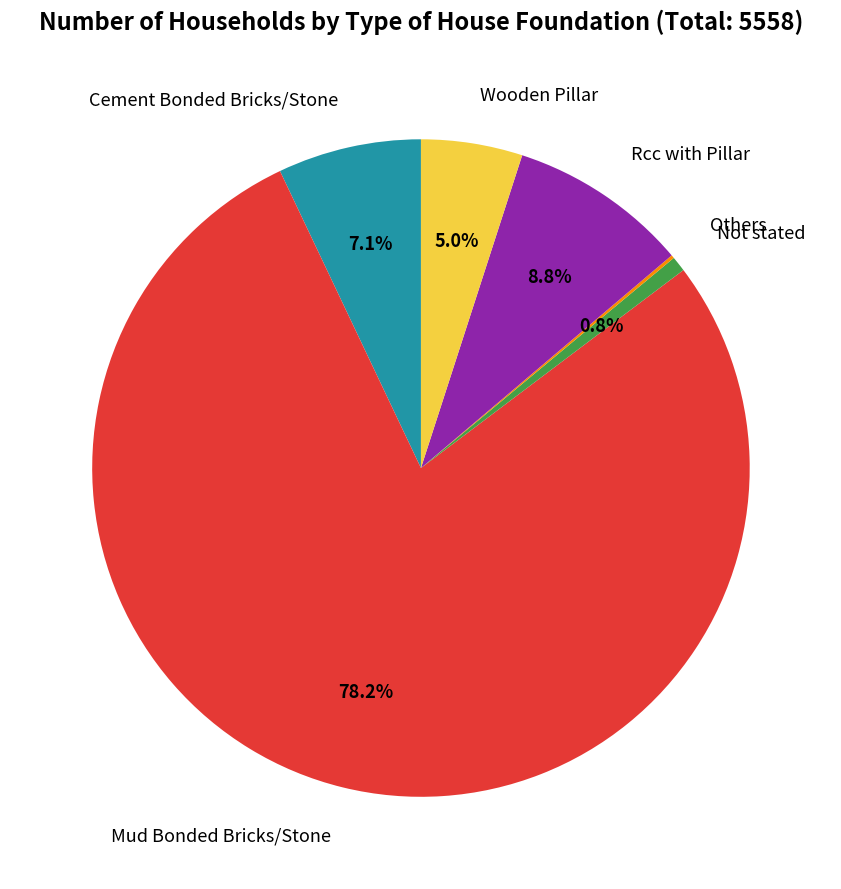

Does any single category account for the majority?

Yes